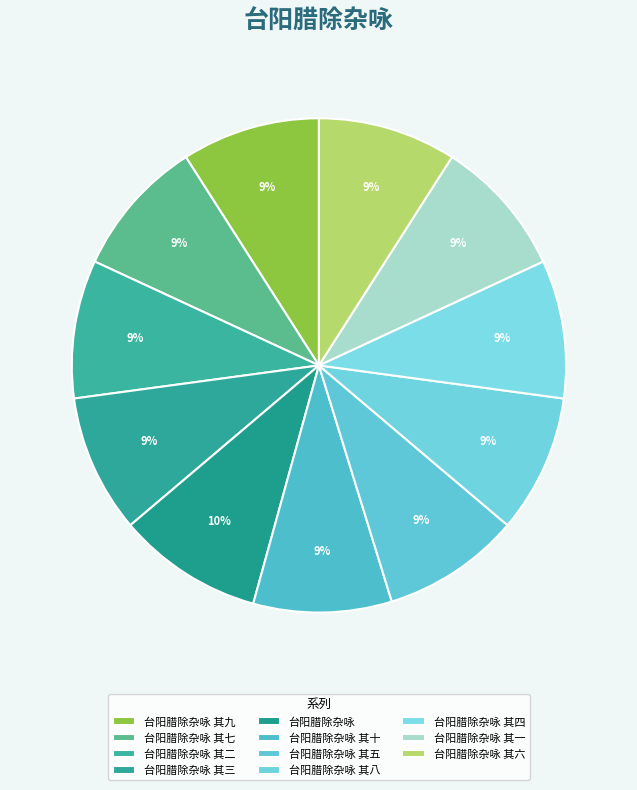

What is the smallest slice in the pie chart?

台阳腊除杂咏 其一